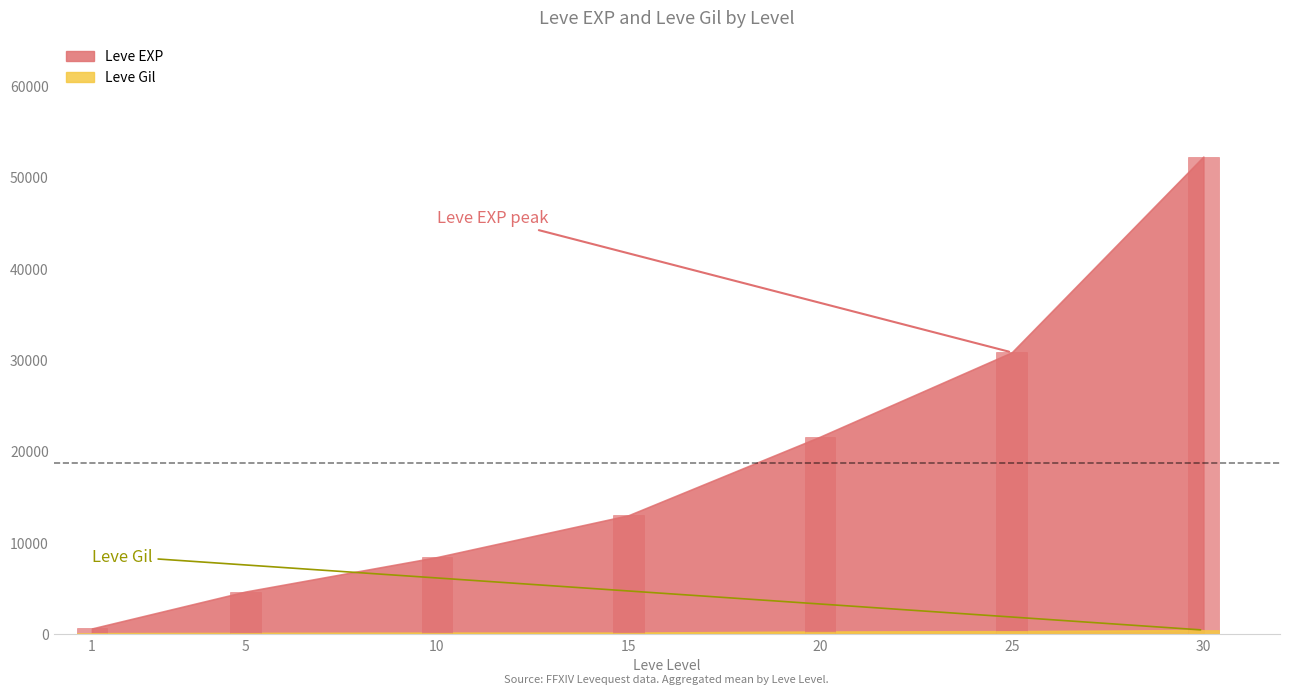

Is it true that Leve EXP equals 630 at 1?

True